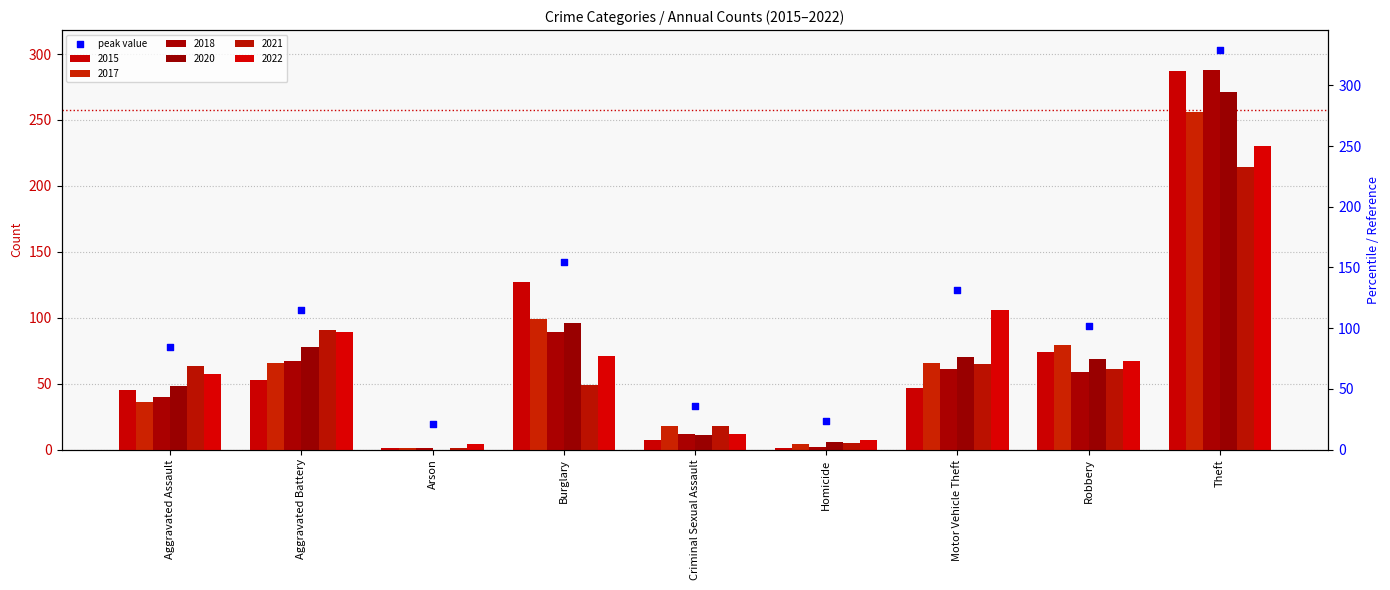

Which series contains the highest Y value?

2018